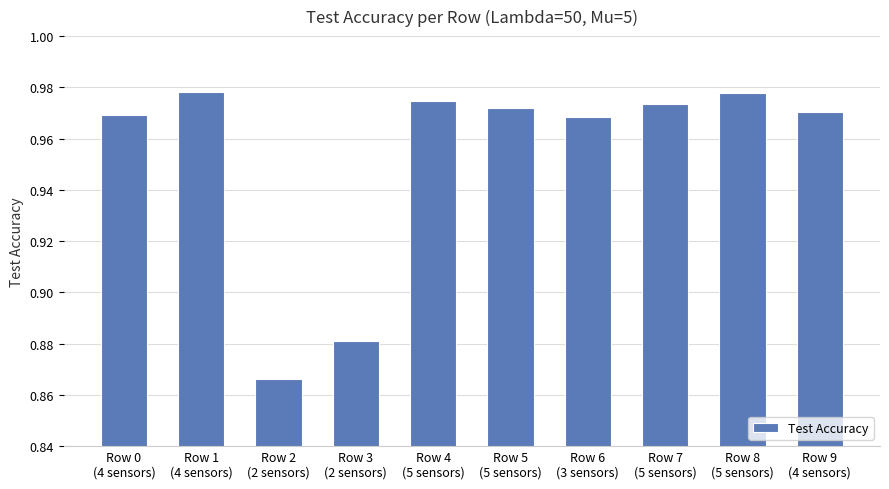

How many values are between 0 and 1?

10